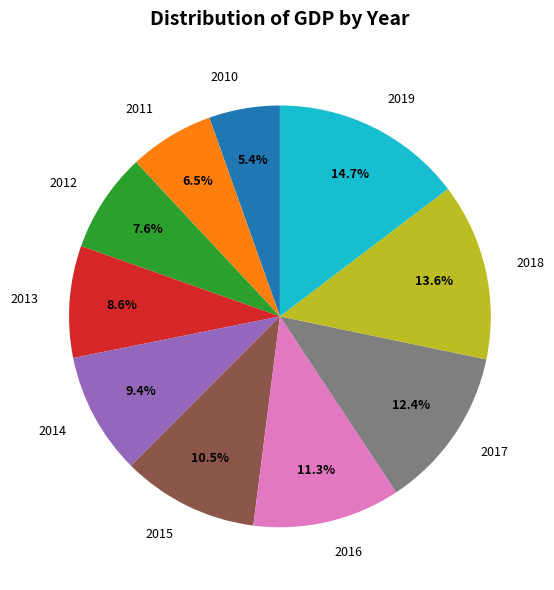

What portion of the pie excludes 2012?

92.4%